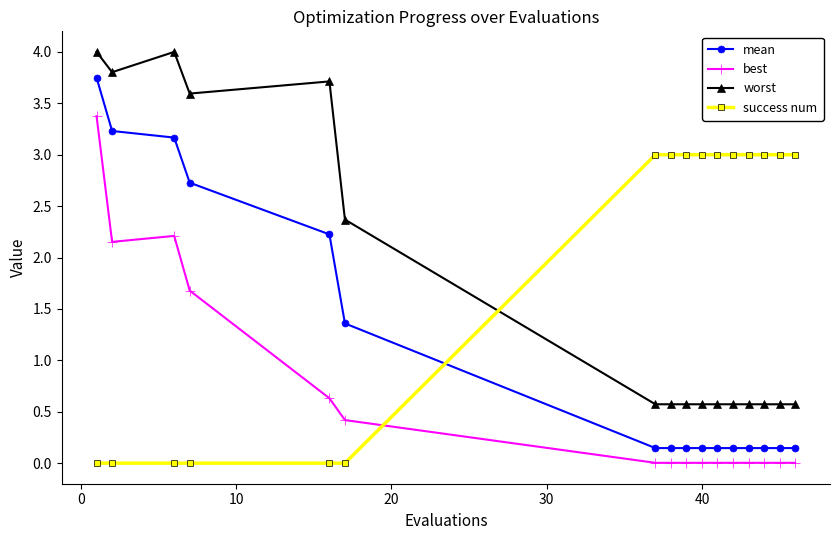

True or false: mean and best cross at least once.

False